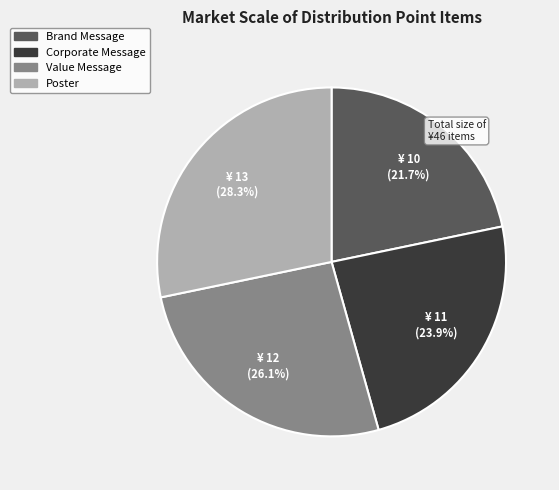

Rank the categories by value from highest to lowest.

Poster, Value Message, Corporate Message, Brand Message